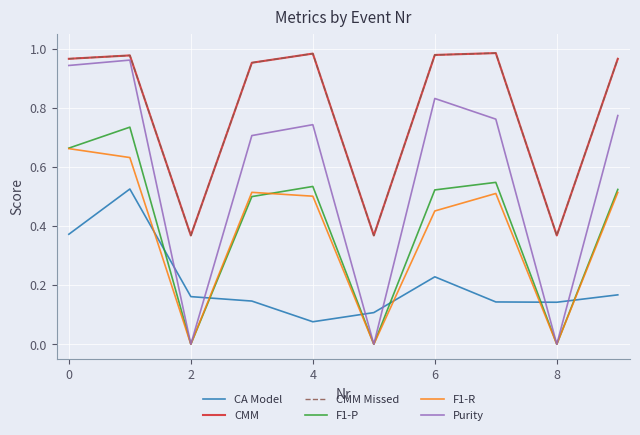

True or false: CMM Missed and F1-R intersect in this chart.

False